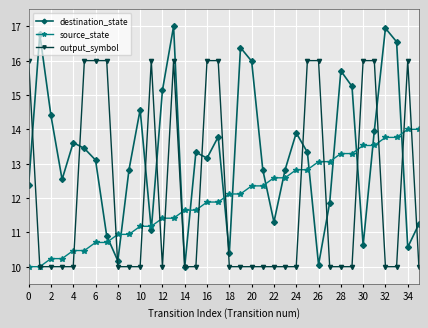

True or false: source_state and destination_state intersect in this chart.

True